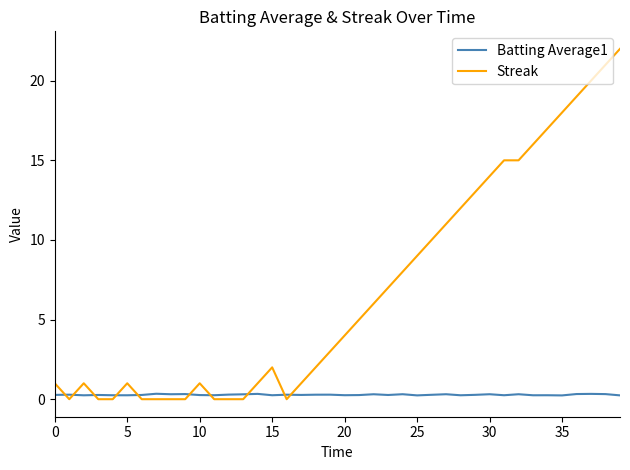

What is the difference between the maximum and minimum values in the Streak series?

22.0